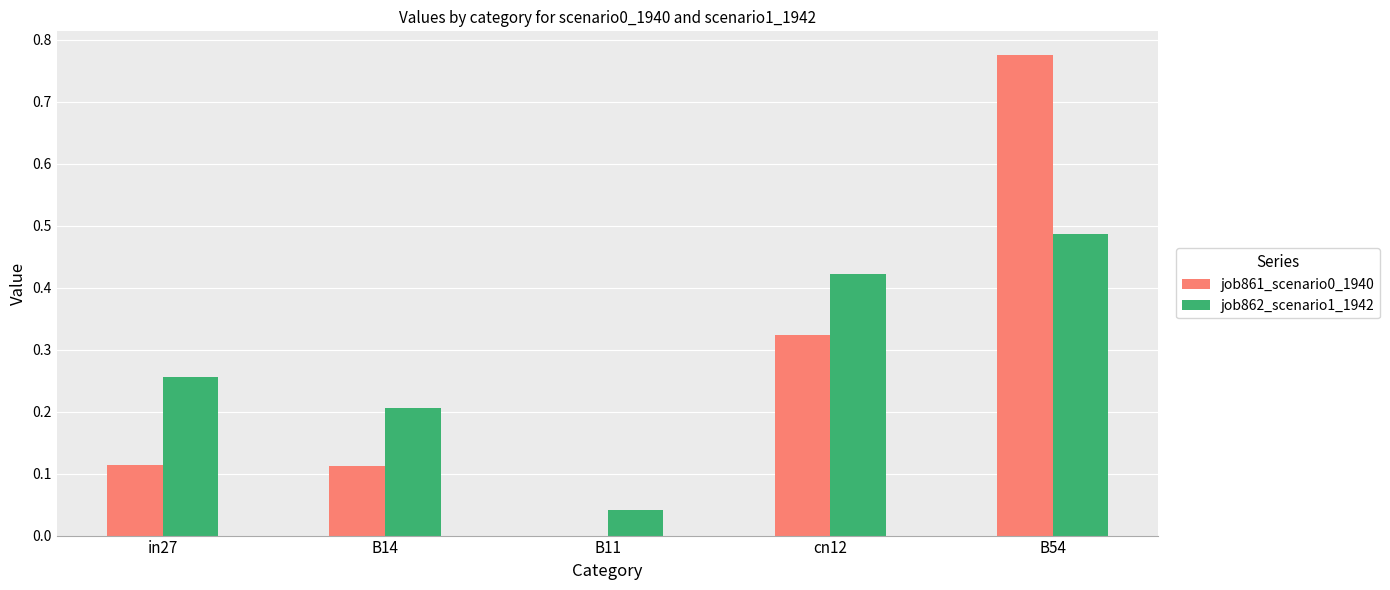

What is the sum of all job861_scenario0_1940 values?

1.3